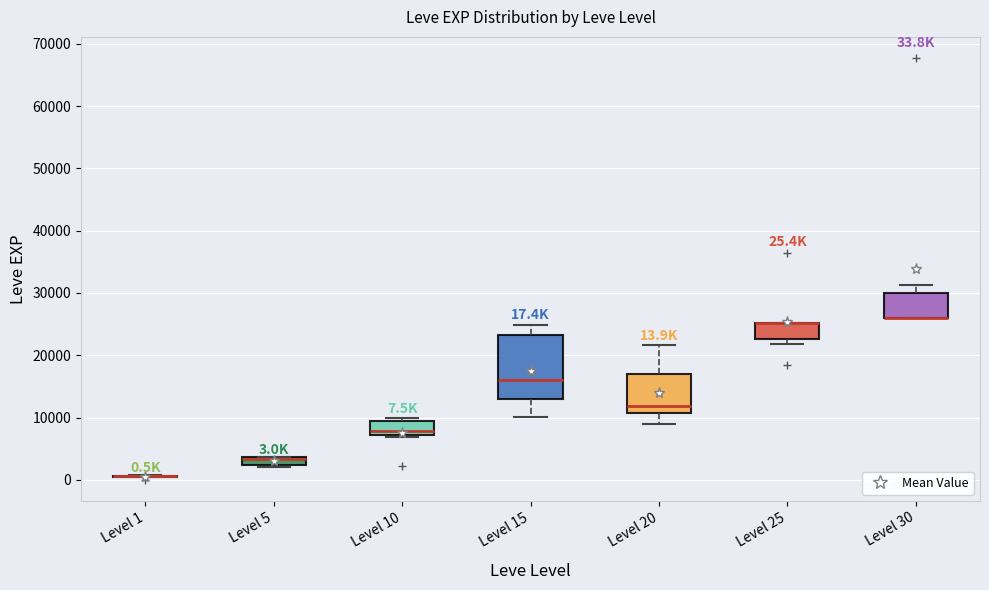

Comparing the boxes themselves (not the whiskers), which one is the tallest?

Level 15